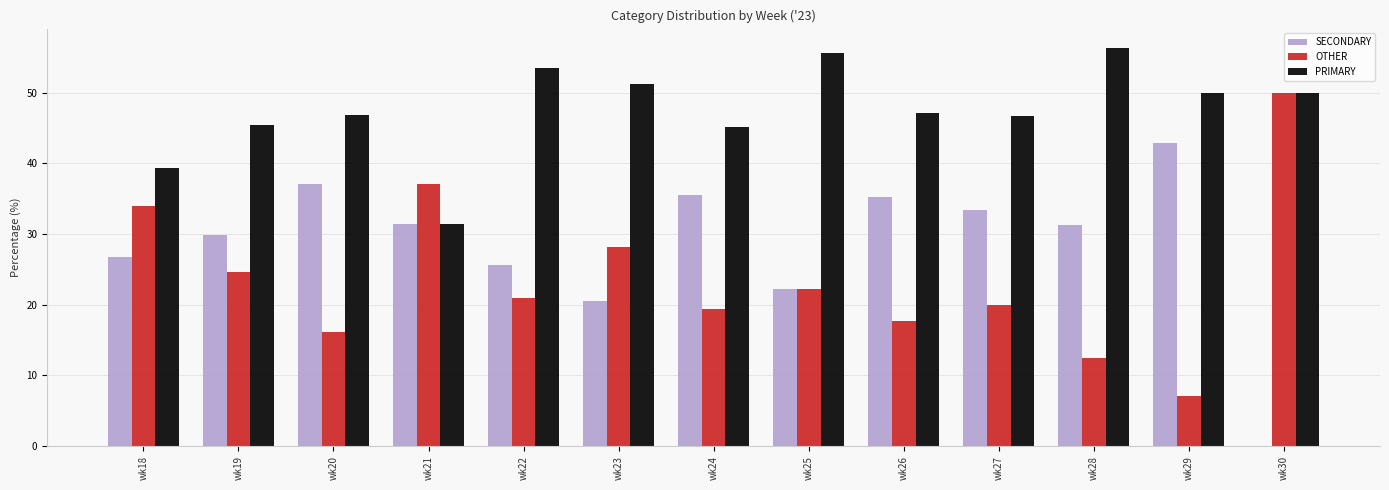

What is the sum of the SECONDARY values at wk21 and wk27?

64.8